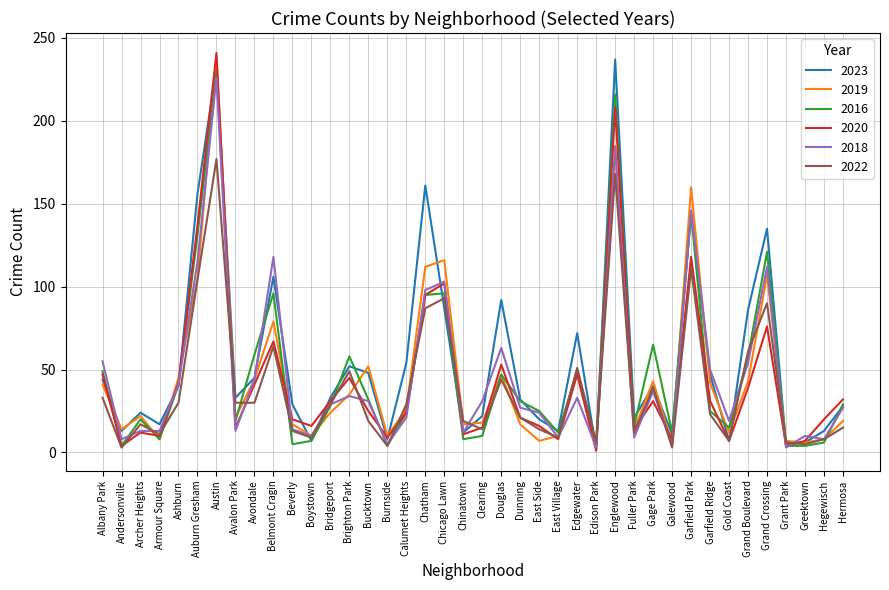

Which series ends up on top after the final intersection of 2020 and 2023?

2020